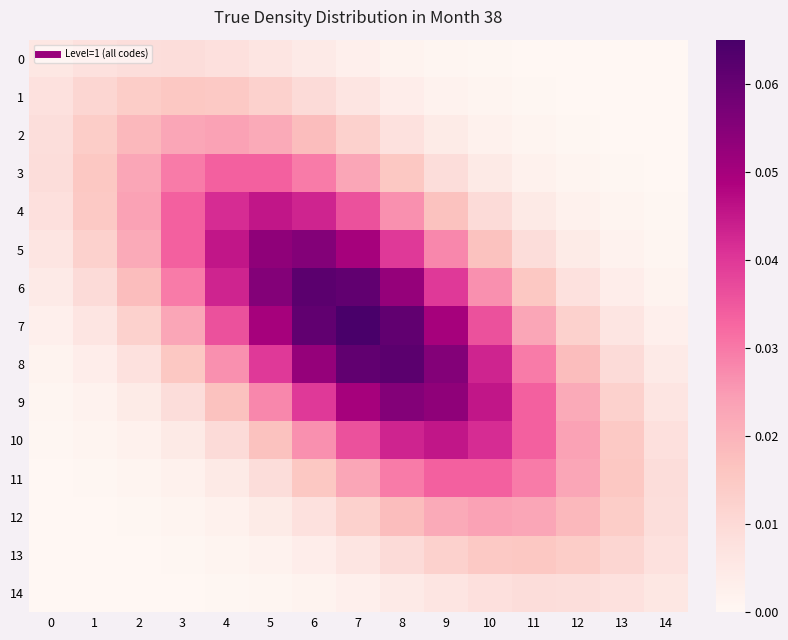

Between 6 and 9, which series saw the biggest shift?

5